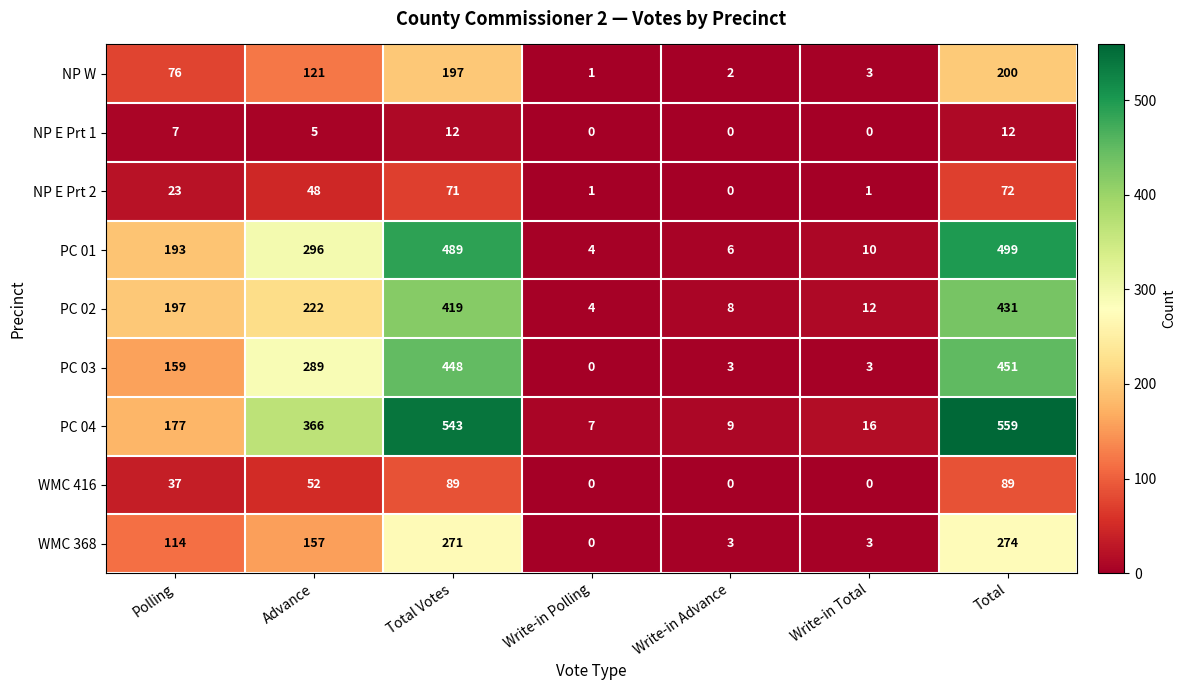

The PC 01 series shows 499 at Total. True or false?

True